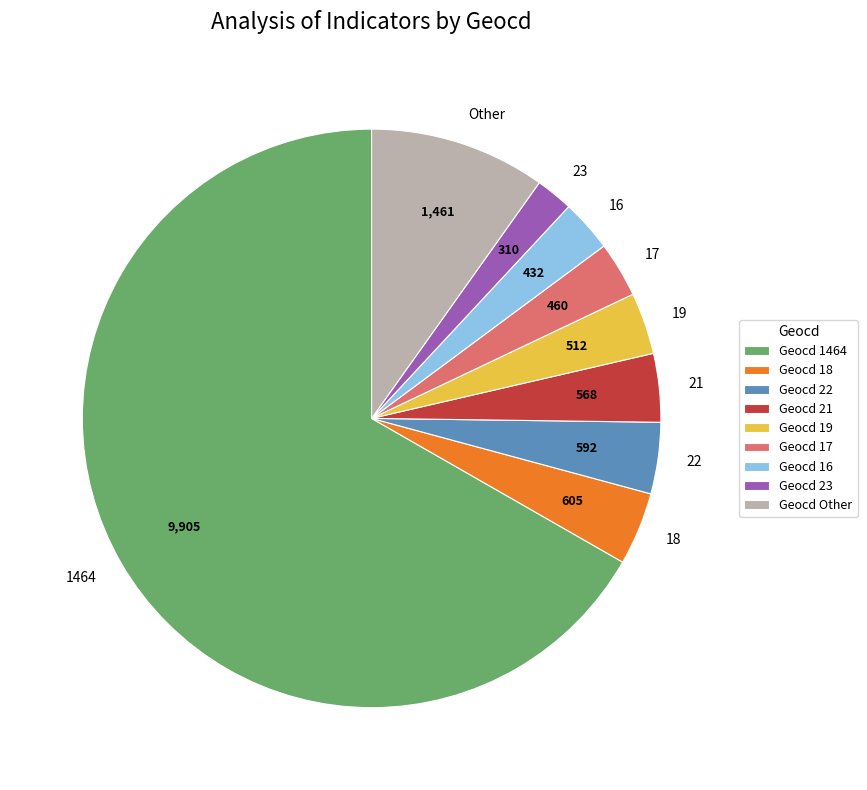

How many segments does this pie chart have?

9